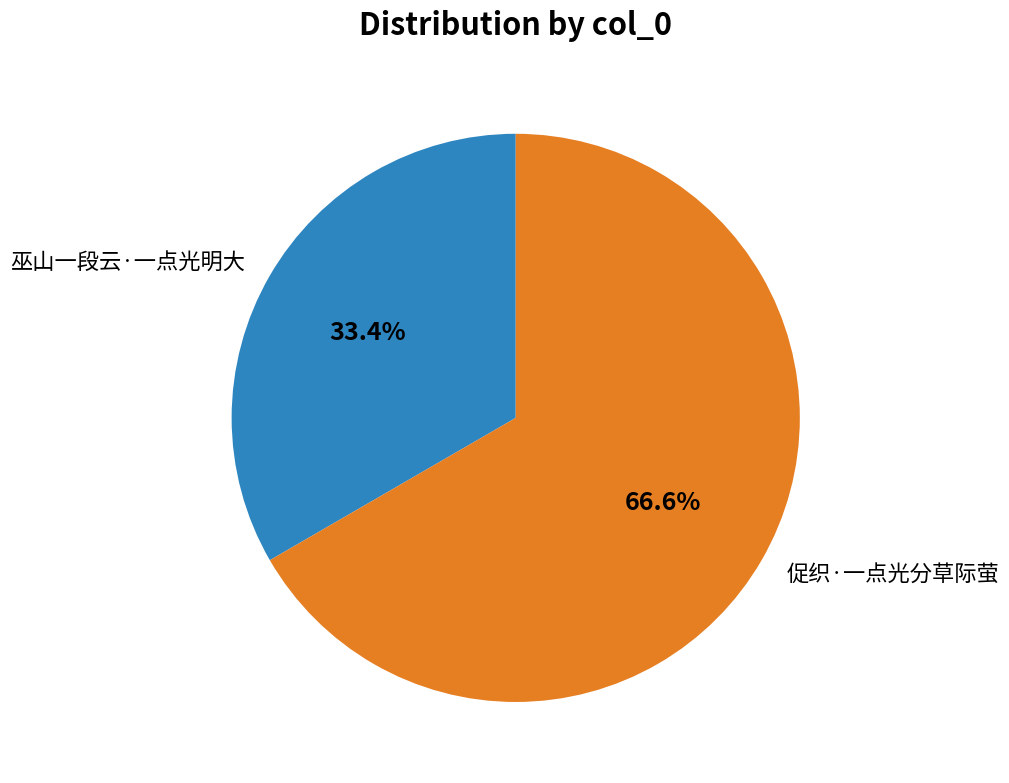

Does 促织·一点光分草际萤 represent more than half of the total?

Yes